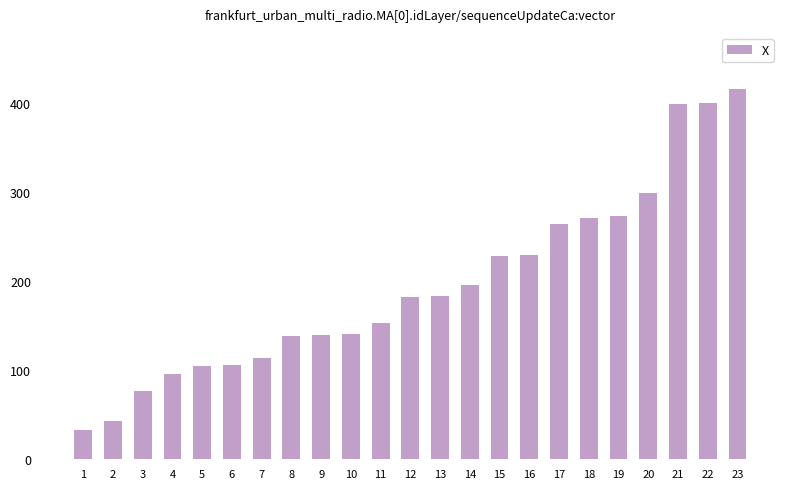

What is the ratio of the value at 17 to the value at 10?

1.9